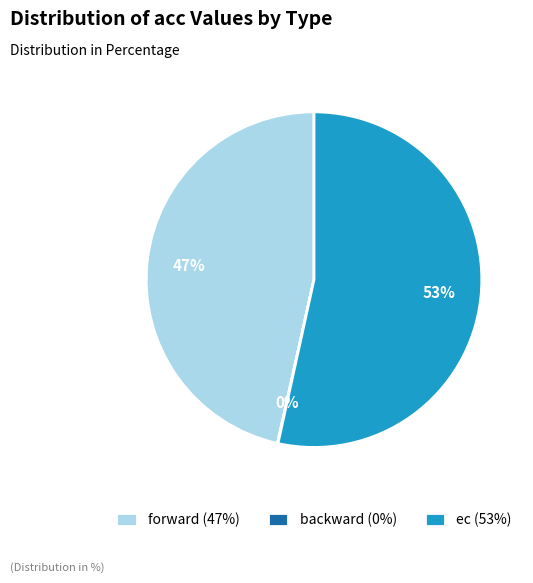

Is it true that ec is 53% of the pie?

True